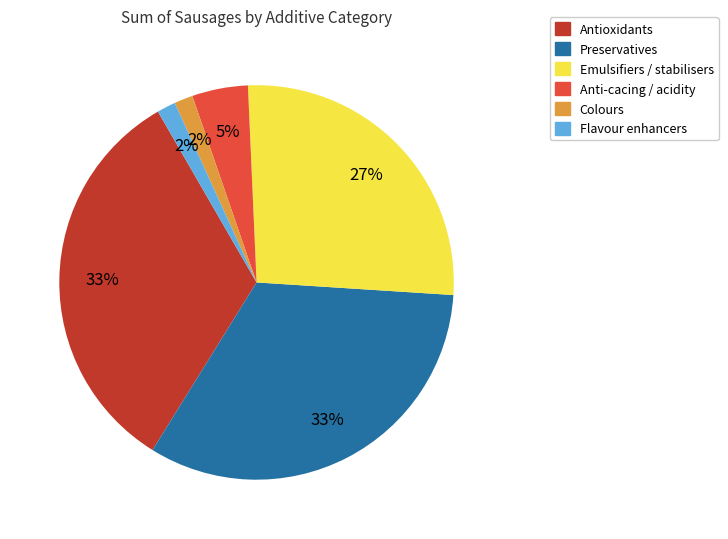

To the nearest percent, what is the average slice percentage?

17%